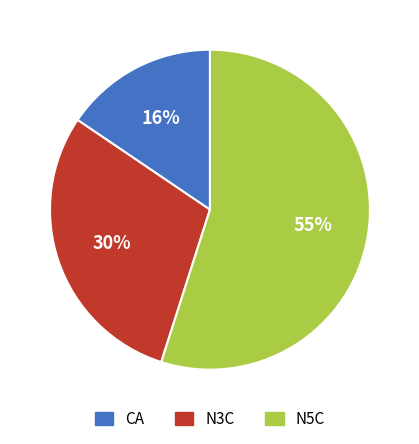

To the nearest percent, what is the difference between the N3C and N5C slice percentages?

25%